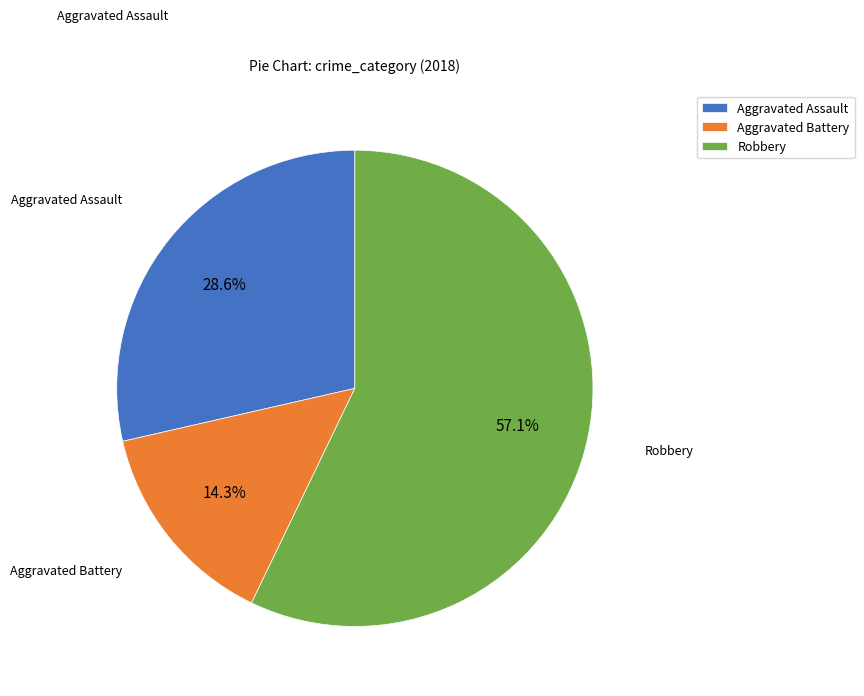

Is the sum of Robbery and Aggravated Assault greater than half?

Yes